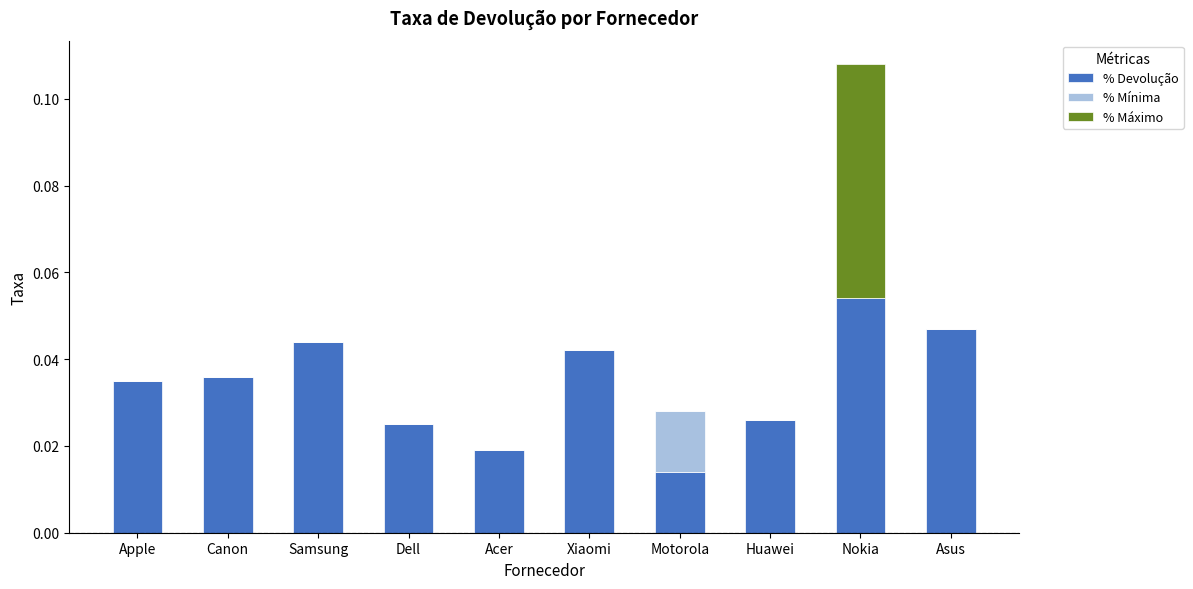

At which category is the sum across all series the highest?

Nokia